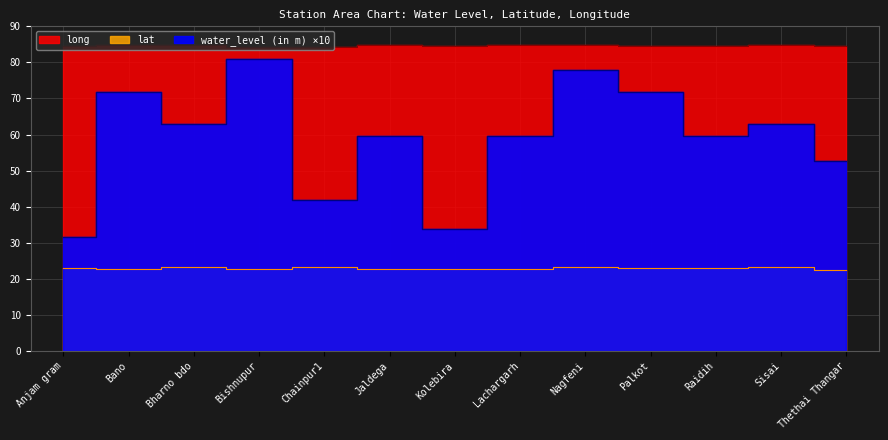

Is it true that long equals 17.8 at Nagfeni?

False